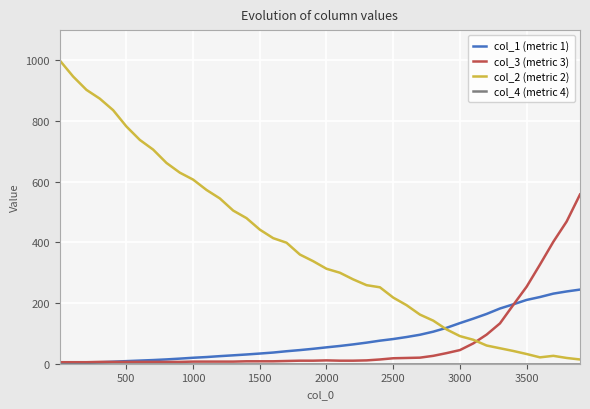

Which series has the largest range (max minus min)?

col_2 (metric 2)